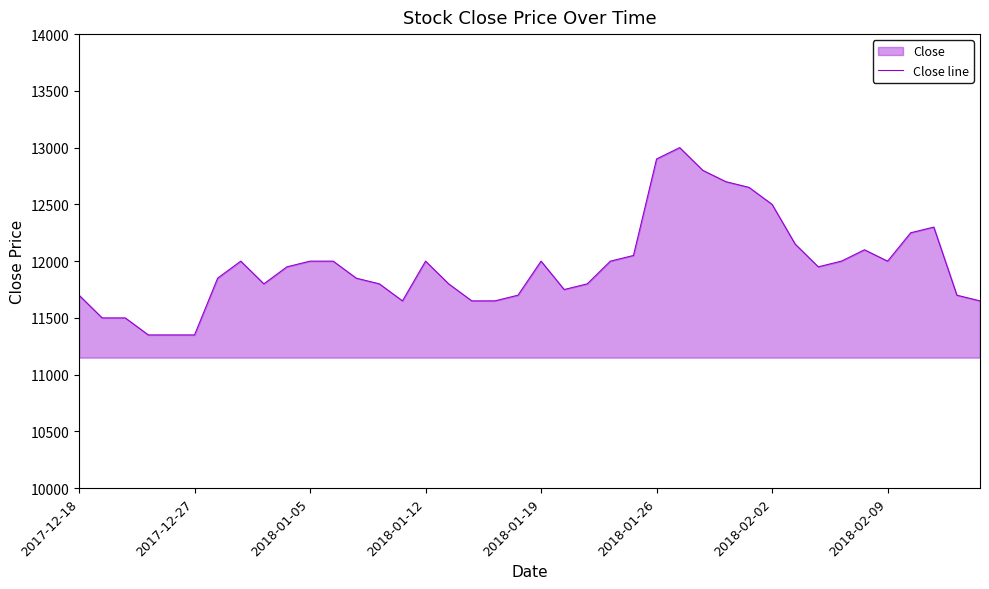

What is the maximum value shown in the chart?

13000